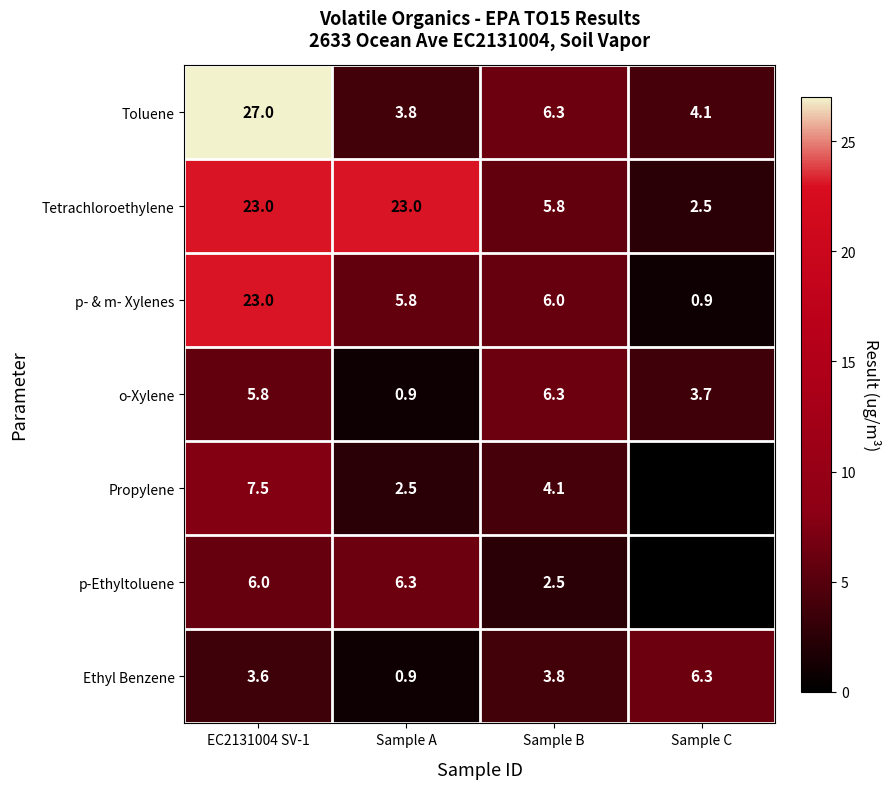

What is the sum of all p- & m- Xylenes values?

35.7